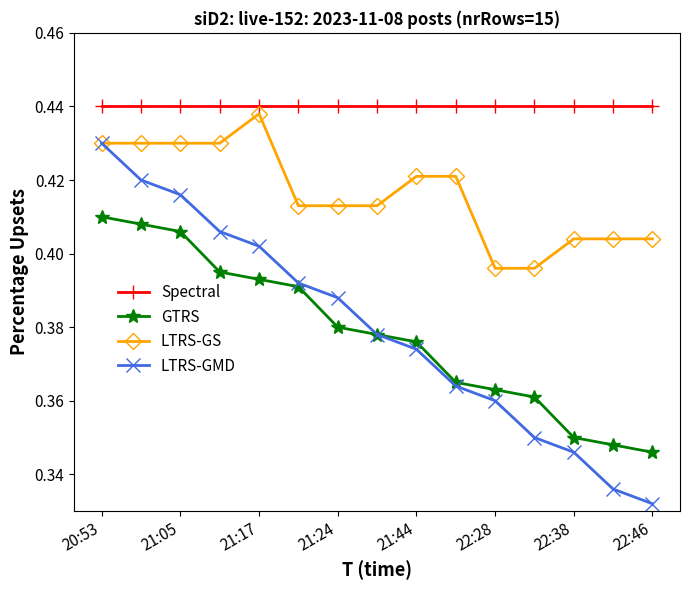

Which series has the largest total across all categories?

Spectral